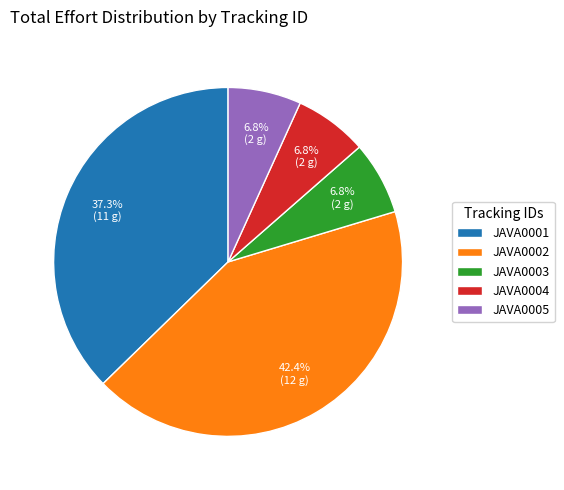

Count the number of slices in the pie.

5